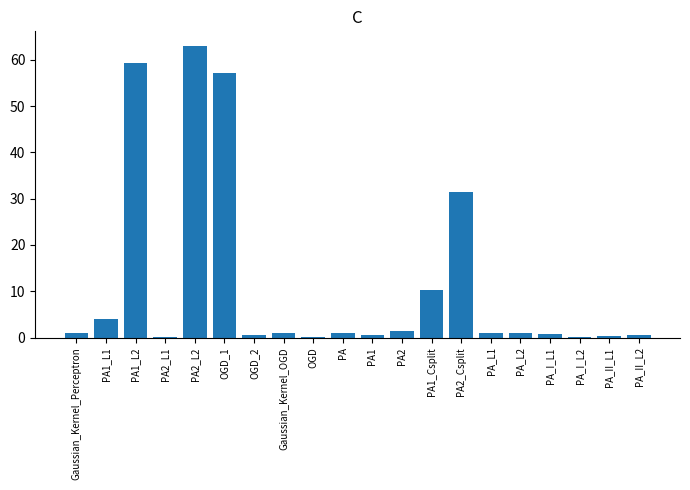

What is the sum of all values?

235.0